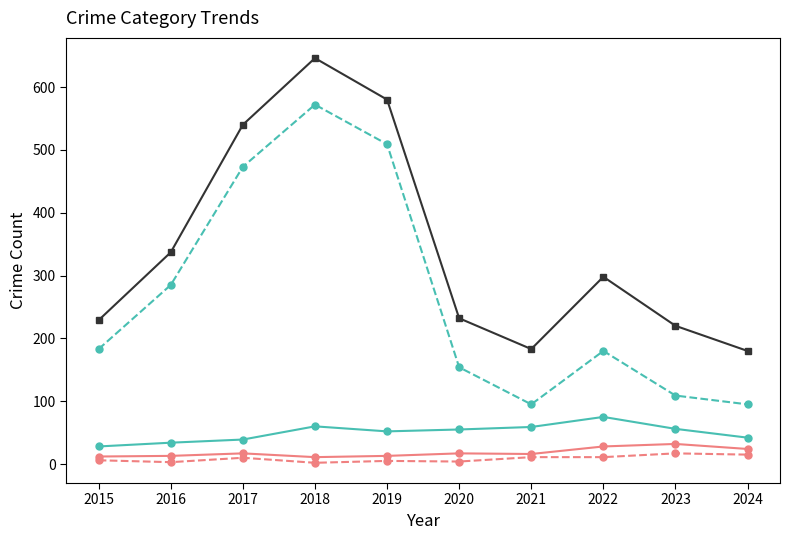

What is the total value across all series at 2017?

1079